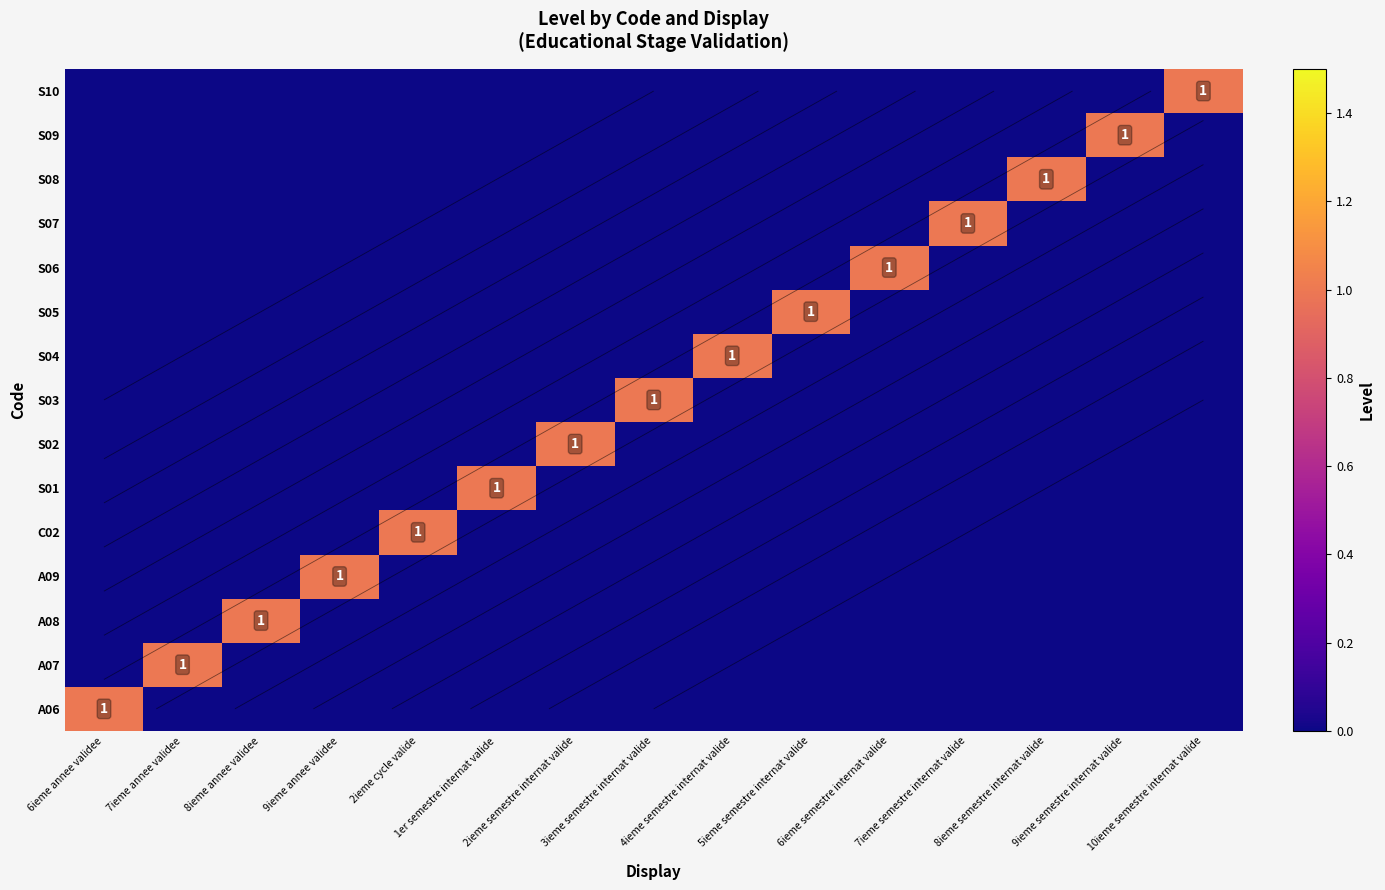

Which category has the highest value in the C02 series?

2ieme cycle valide